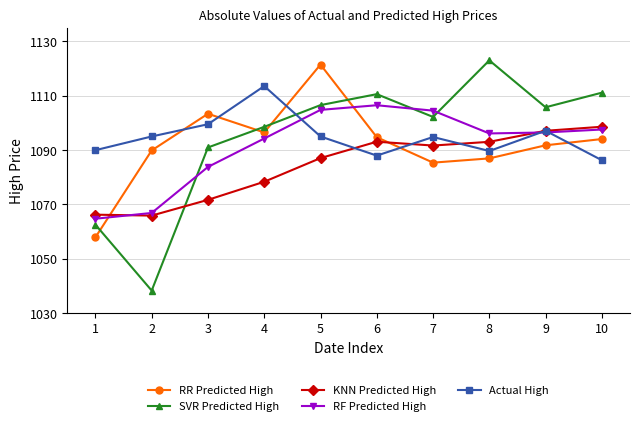

How many intersections are there between SVR Predicted High and KNN Predicted High?

1